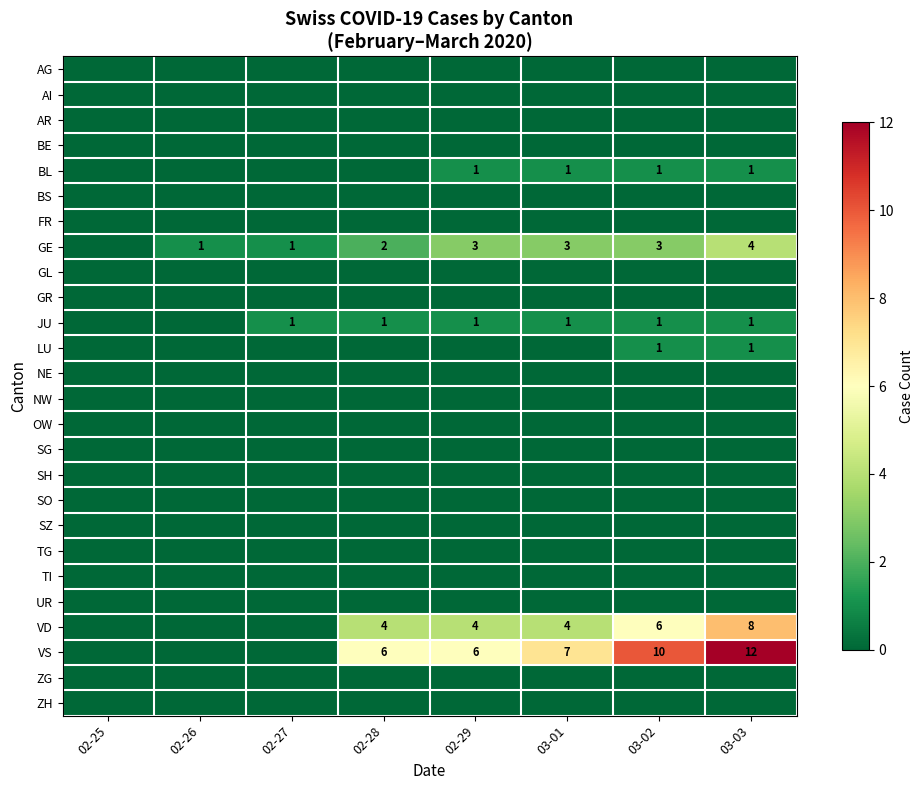

What is the difference between the VS values at 02-29 and 03-02?

4